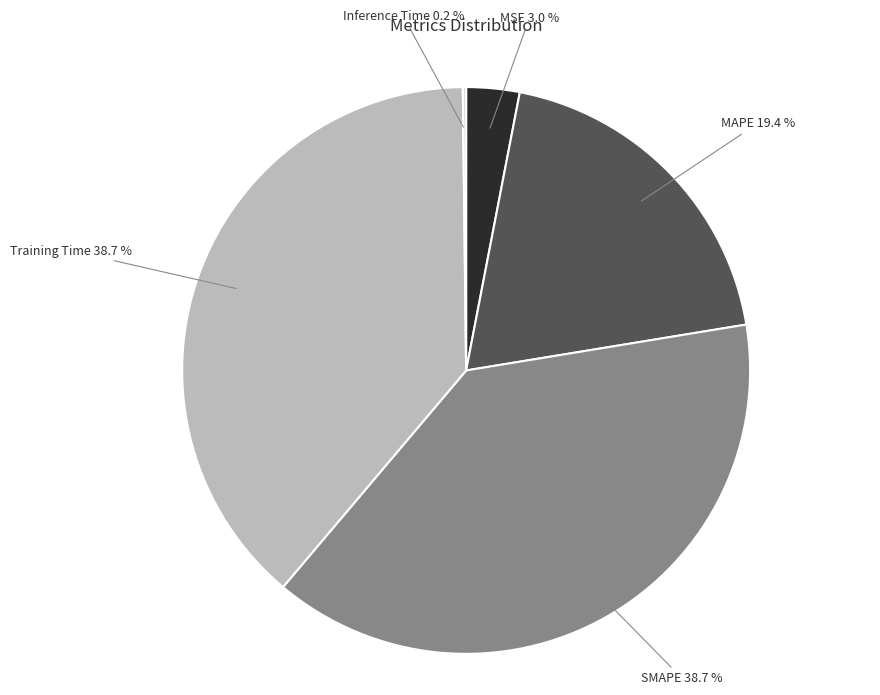

Is there any slice that represents more than half of the pie?

No